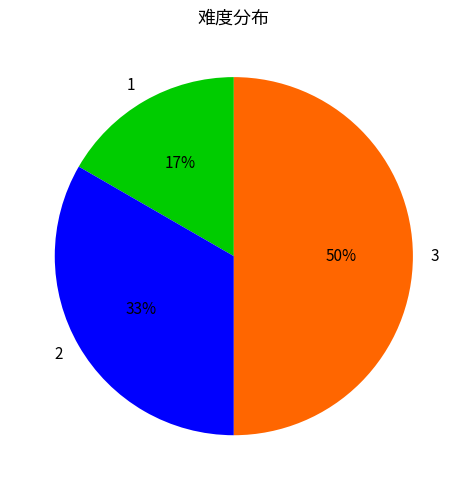

What is the ratio of the value at 3 to the value at 2?

1.5